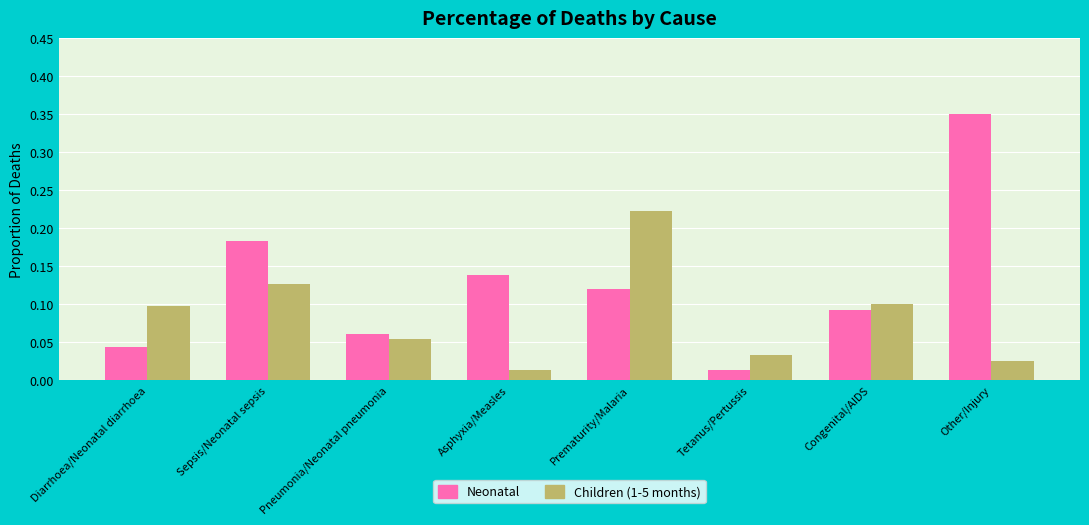

What is the sum of all Neonatal values?

1.0